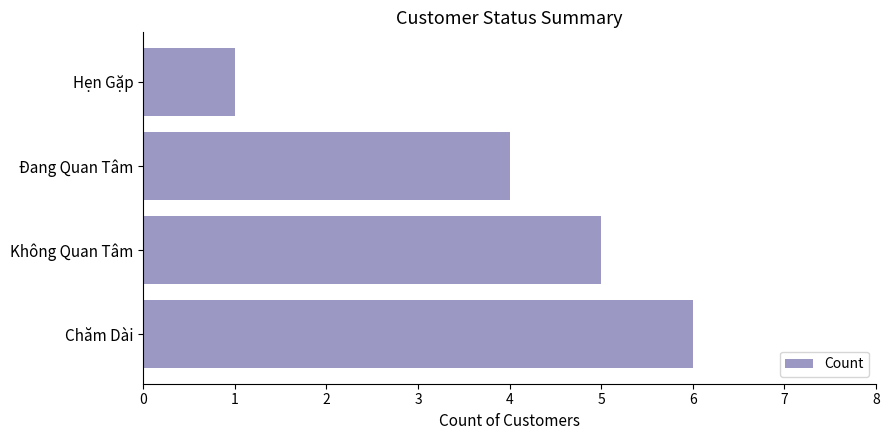

What is the difference between the maximum and minimum values?

5